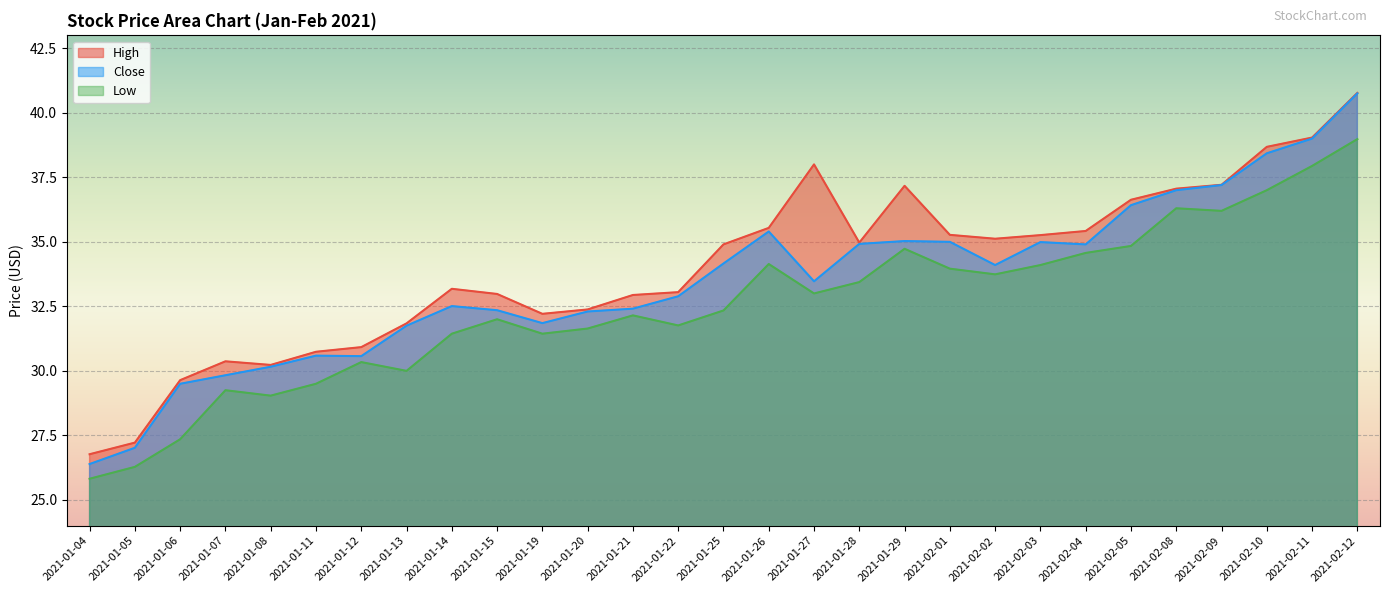

Rank the series at 2021-01-15 from lowest to highest value.

Low, Close, High